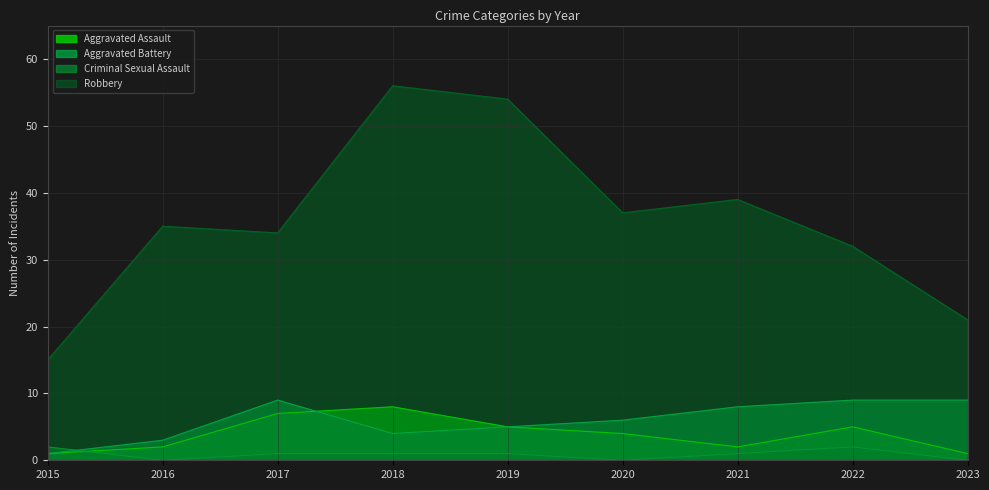

What is the difference between the maximum and minimum values in the Aggravated Assault series?

7